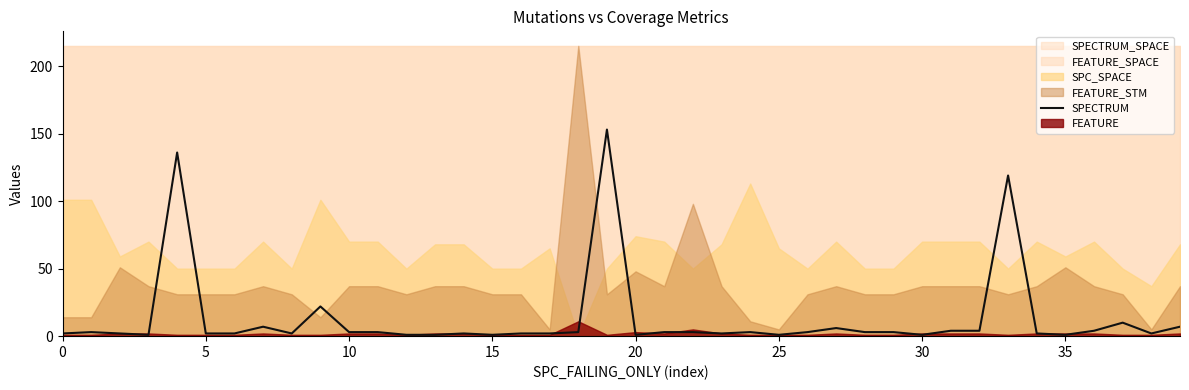

How many data points are less than 3?

19